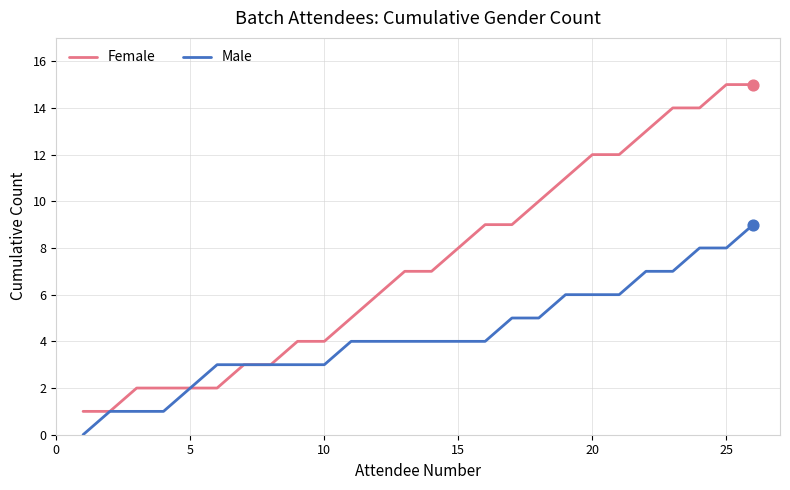

List the series in order of their overall mean, lowest first.

Male, Female